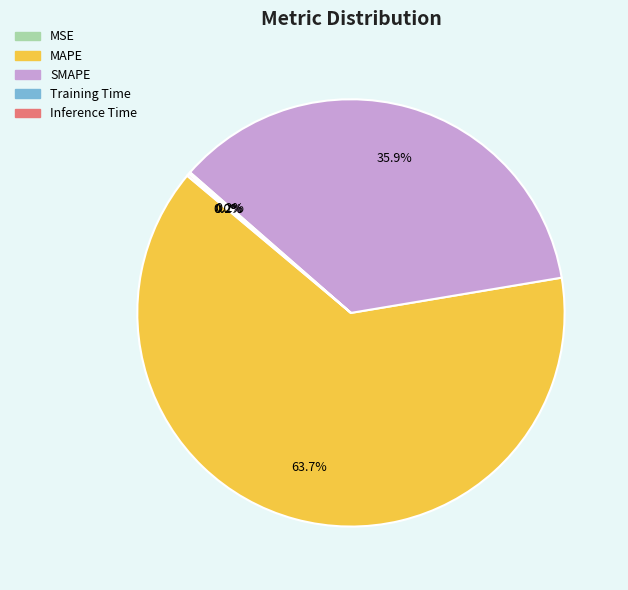

What is the largest slice in the pie chart?

MAPE